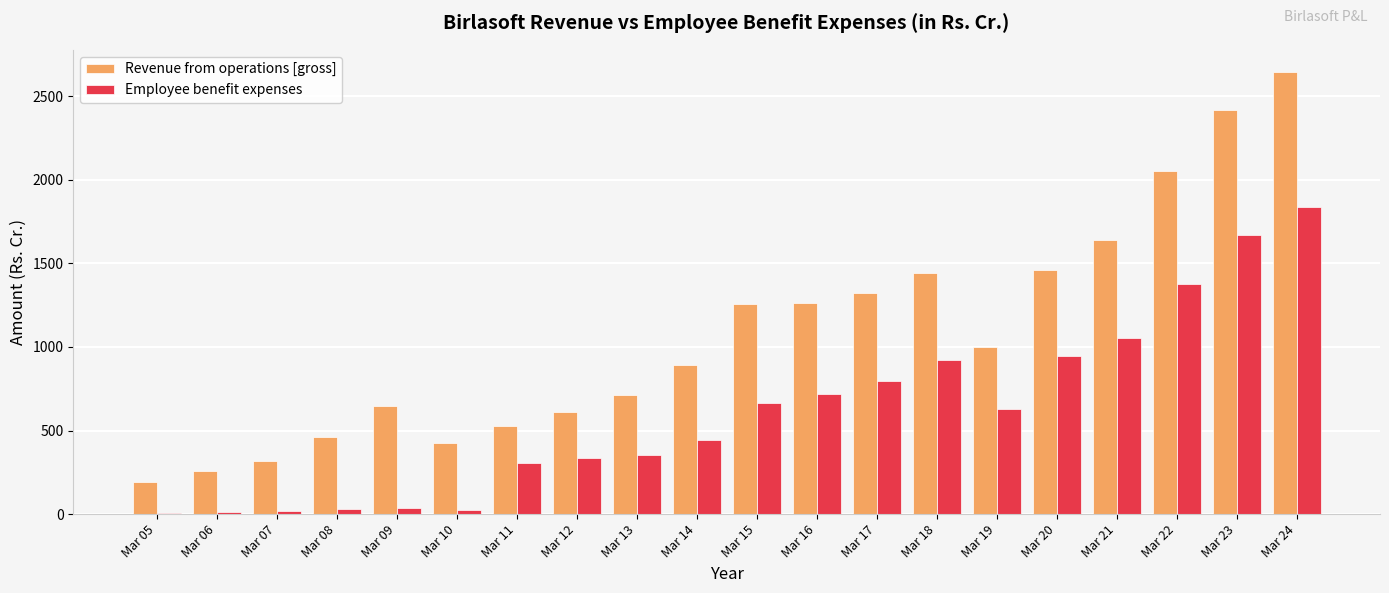

At which category is the sum across all series the highest?

Mar 24